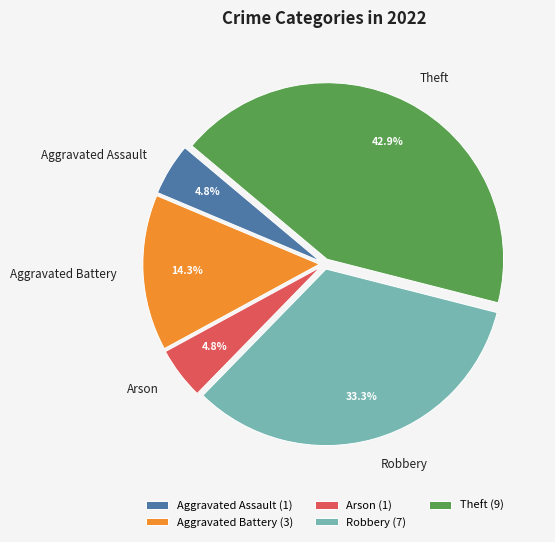

True or false: Aggravated Battery accounts for 21% of the total.

False